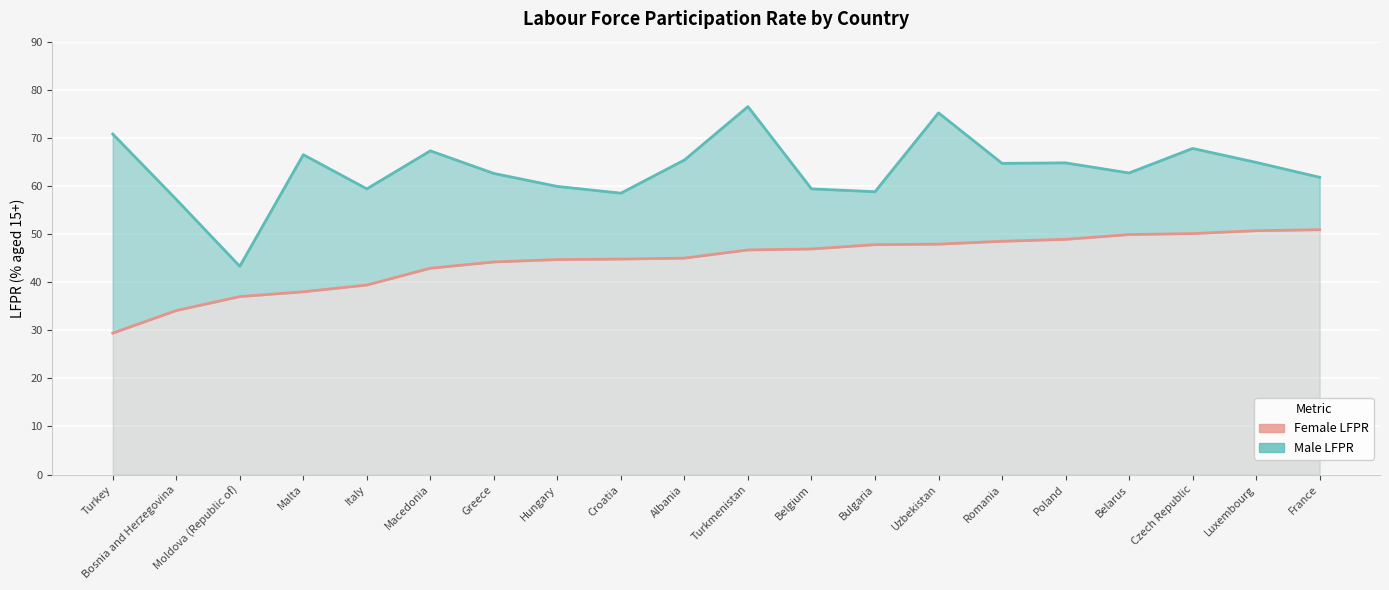

True or false: Female LFPR has a value of 78.2 at Albania.

False